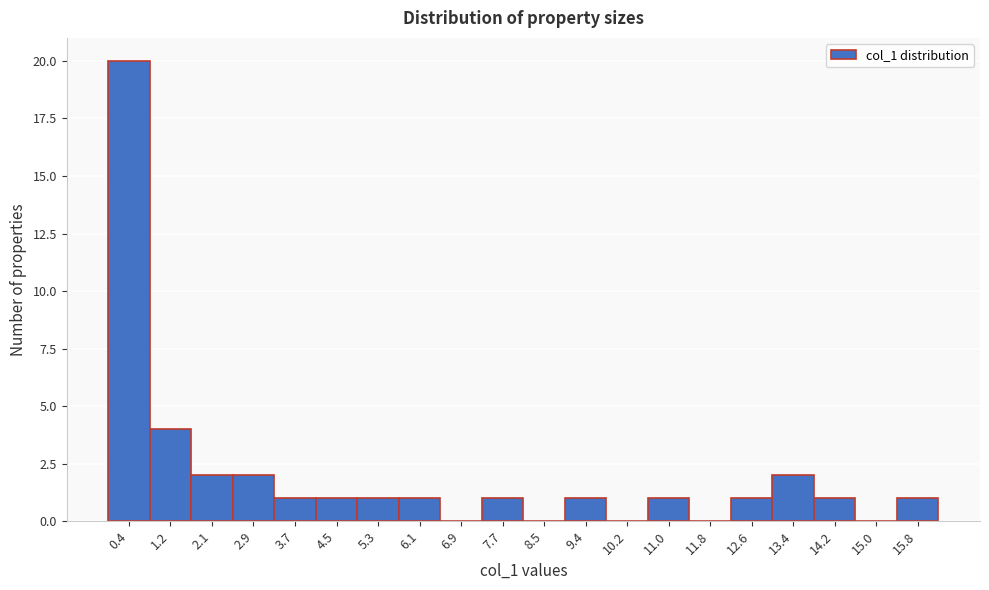

Reading left to right, transcribe this chart: for each bar, give the range it covers on the x-axis and its height. Neither the bar edges nor the heights are printed on the chart, so give them approximately, as read against the axes.

0.0 to 0.8: 20
0.8 to 1.6: 4
1.6 to 2.5: 2
2.5 to 3.3: 2
3.3 to 4.1: 1
4.1 to 4.9: 1
4.9 to 5.7: 1
5.7 to 6.5: 1
6.5 to 7.3: 0
7.3 to 8.1: 1
8.1 to 8.9: 0
8.9 to 9.8: 1
9.8 to 10.6: 0
10.6 to 11.4: 1
11.4 to 12.2: 0
12.2 to 13.0: 1
13.0 to 13.8: 2
13.8 to 14.6: 1
14.6 to 15.4: 0
15.4 to 16.2: 1